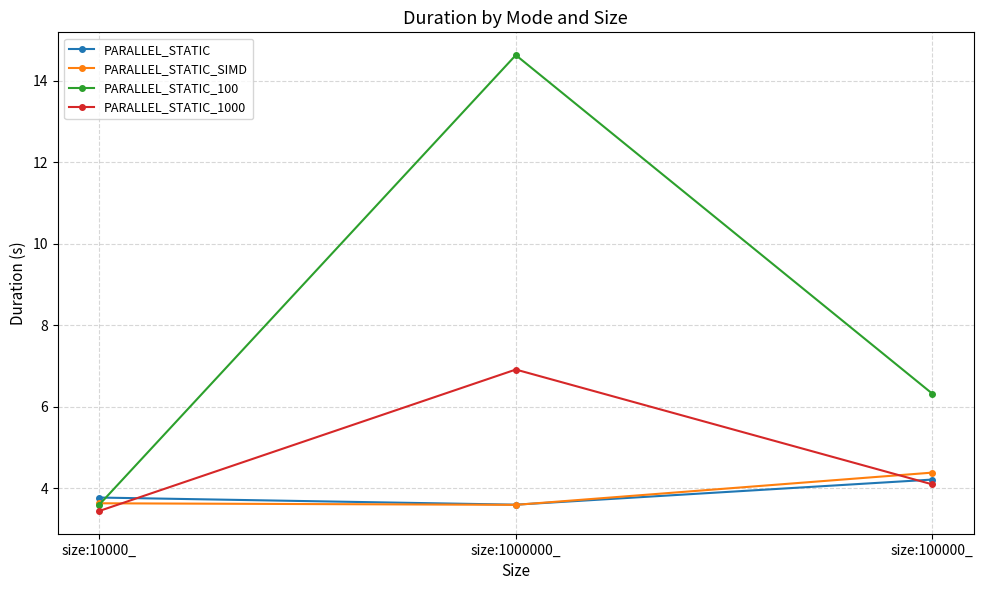

The PARALLEL_STATIC_1000 series shows 2.1 at size:1000000_. True or false?

False